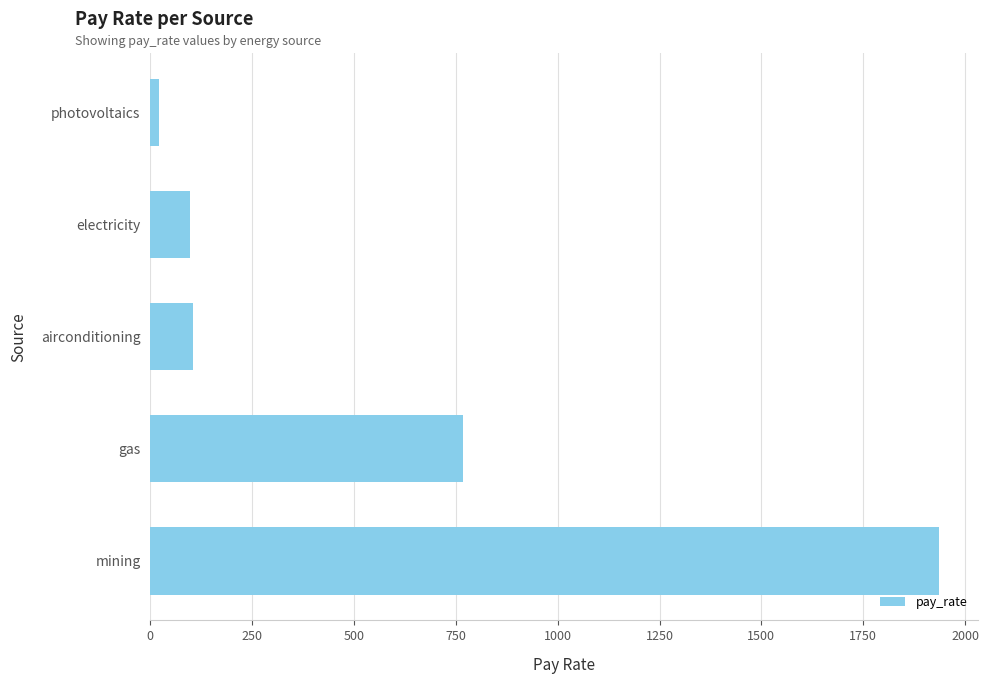

Where is the data nearest to the value 978?

gas